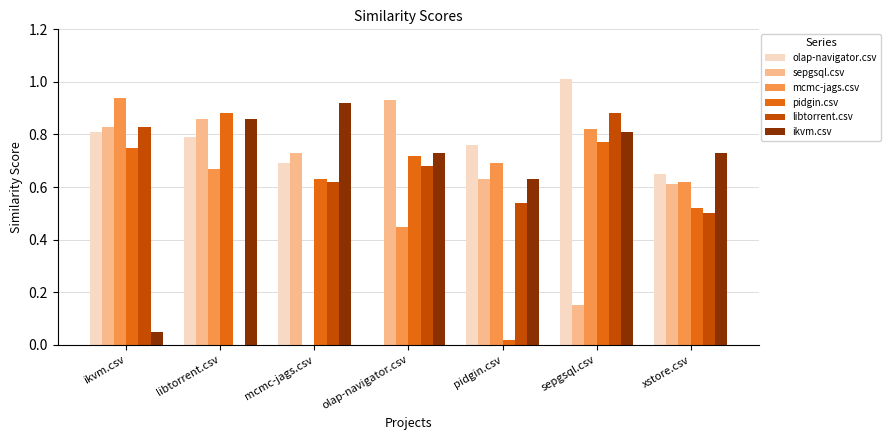

Which category has the highest value in the olap-navigator.csv series?

sepgsql.csv